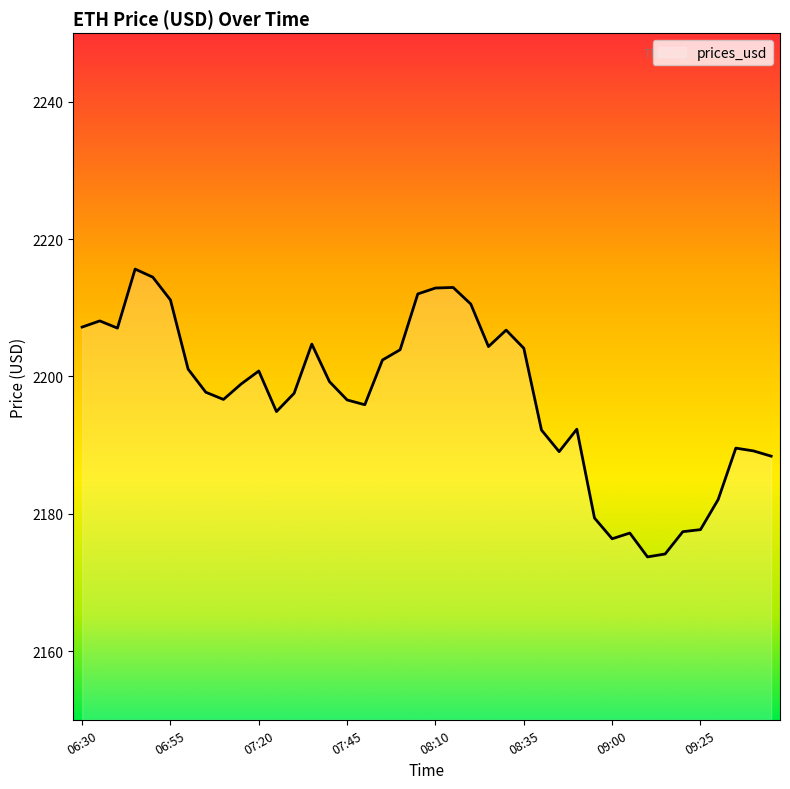

What is the difference between the maximum and minimum values?

41.9